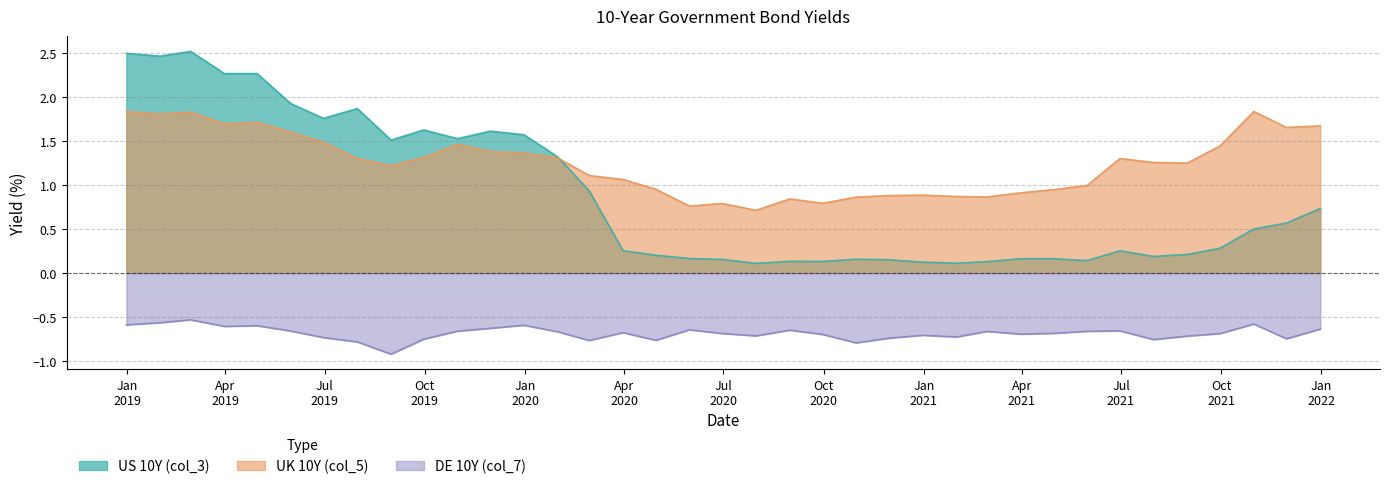

What is the difference between the DE 10Y (col_7) values at 2019-09-30 and 2019-02-28?

0.2